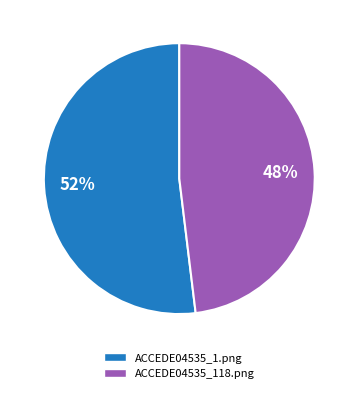

Count the number of slices in the pie.

2